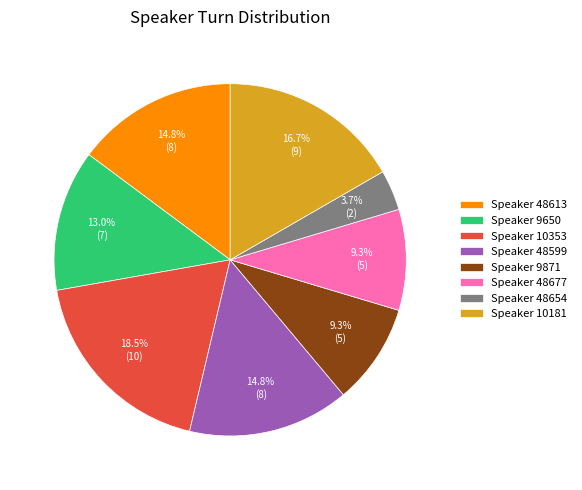

How many segments does this pie chart have?

8